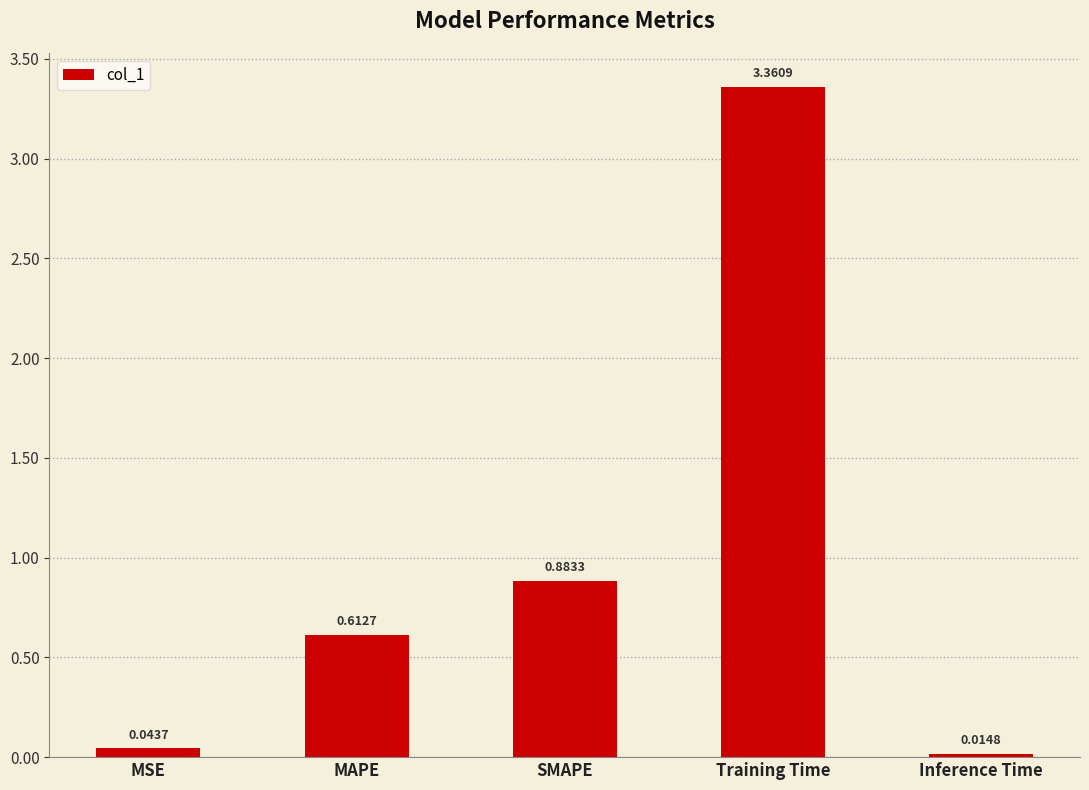

List the labels in order of value, largest first.

Training Time, SMAPE, MAPE, MSE, Inference Time